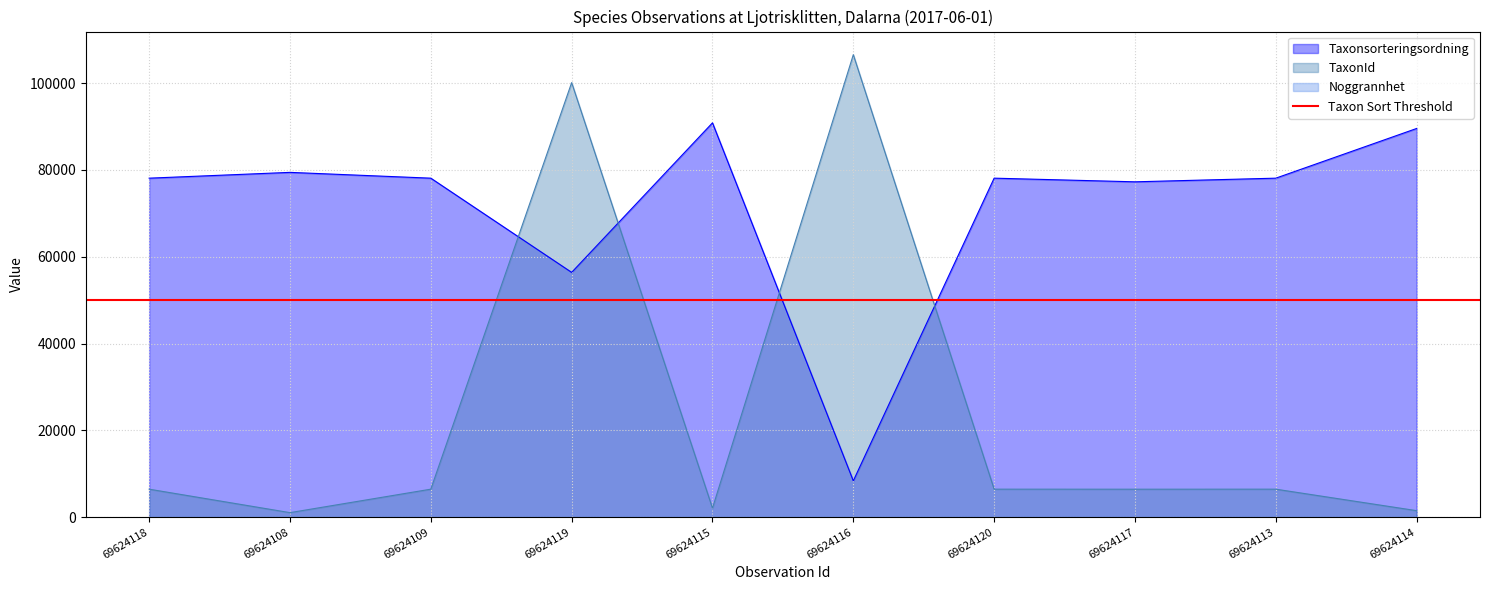

What is the highest value of the TaxonId series?

106545